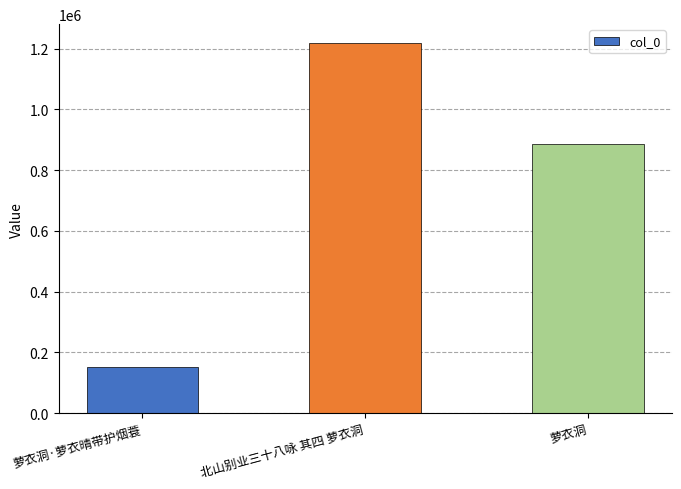

Where does the data first go above 887008?

北山别业三十八咏 其四 萝衣洞